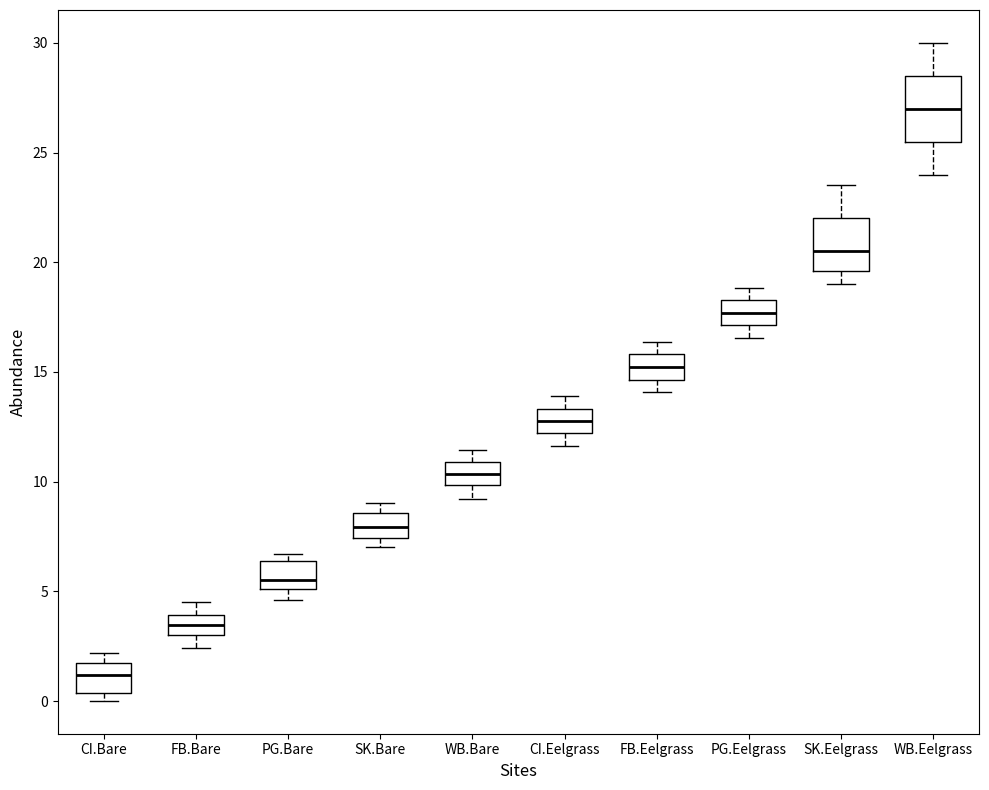

Reading left to right, transcribe this box plot: for each box, give where its median line is, the range the box spans, and where its two whiskers end, as read against the y-axis. The values are not printed on the chart, so give them approximately, as read against the axis.

CI.Bare: median 1.0, box 0.5 to 1.5, whiskers 0.0 to 2.0
FB.Bare: median 3.5, box 3.0 to 4.0, whiskers 2.5 to 4.5
PG.Bare: median 5.5, box 5.0 to 6.5, whiskers 4.5 to 6.5 (just above the box's upper edge)
SK.Bare: median 8.0, box 7.5 to 8.5, whiskers 7.0 to 9.0
WB.Bare: median 10.5, box 10.0 to 11.0, whiskers 9.0 to 11.5
CI.Eelgrass: median 13.0, box 12.0 to 13.5, whiskers 11.5 to 14.0
FB.Eelgrass: median 15.0, box 14.5 to 16.0, whiskers 14.0 to 16.5
PG.Eelgrass: median 17.5, box 17.0 to 18.5, whiskers 16.5 to 19.0
SK.Eelgrass: median 20.5, box 19.5 to 22.0, whiskers 19.0 to 23.5
WB.Eelgrass: median 27.0, box 25.5 to 28.5, whiskers 24.0 to 30.0